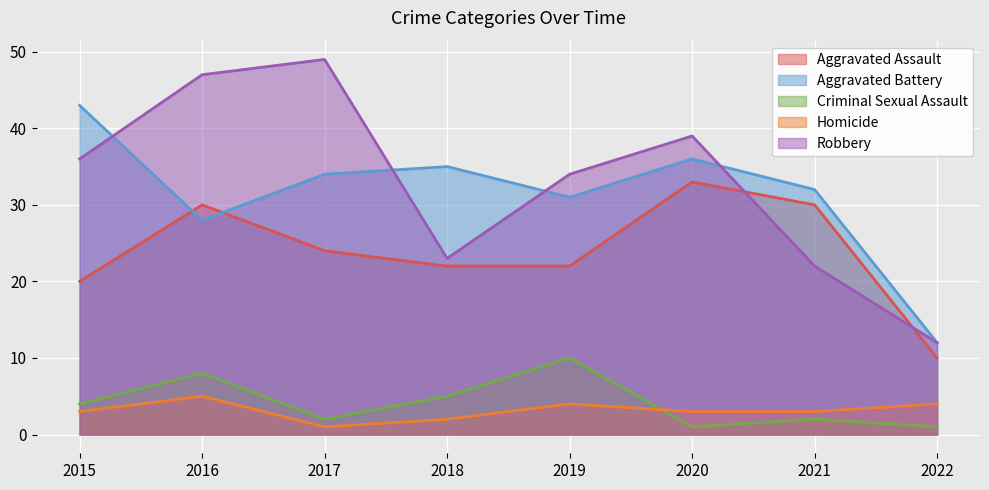

In Homicide, how many points are higher than both neighbors (excluding endpoints)?

2